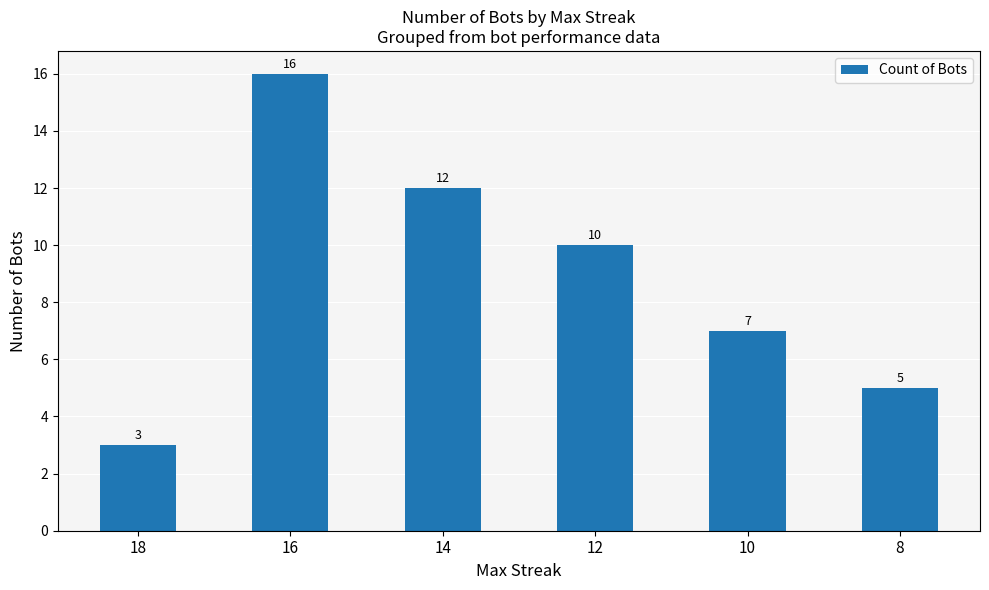

Which label corresponds to the largest value in the chart?

16